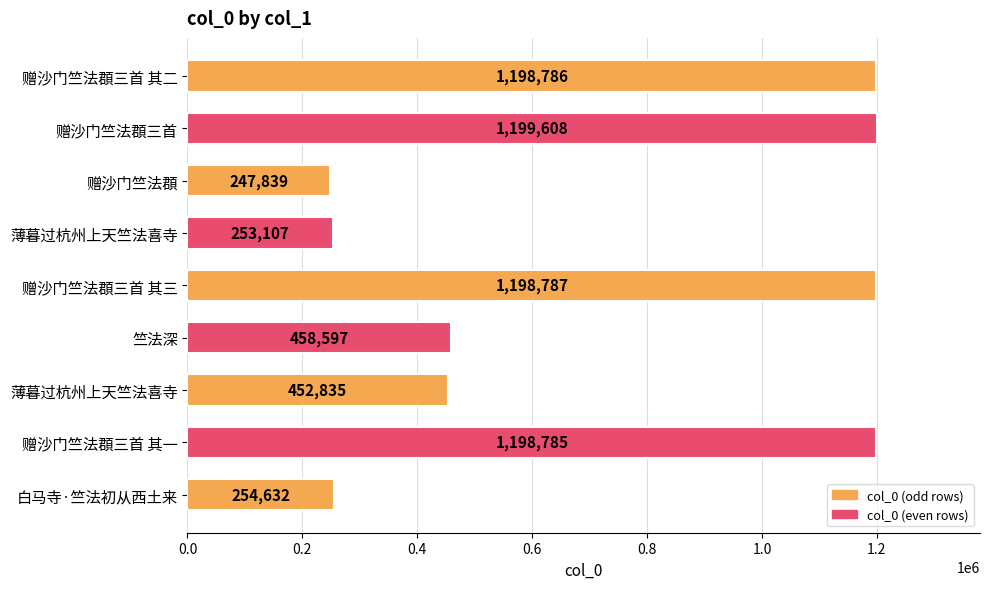

What is the average value?

718108